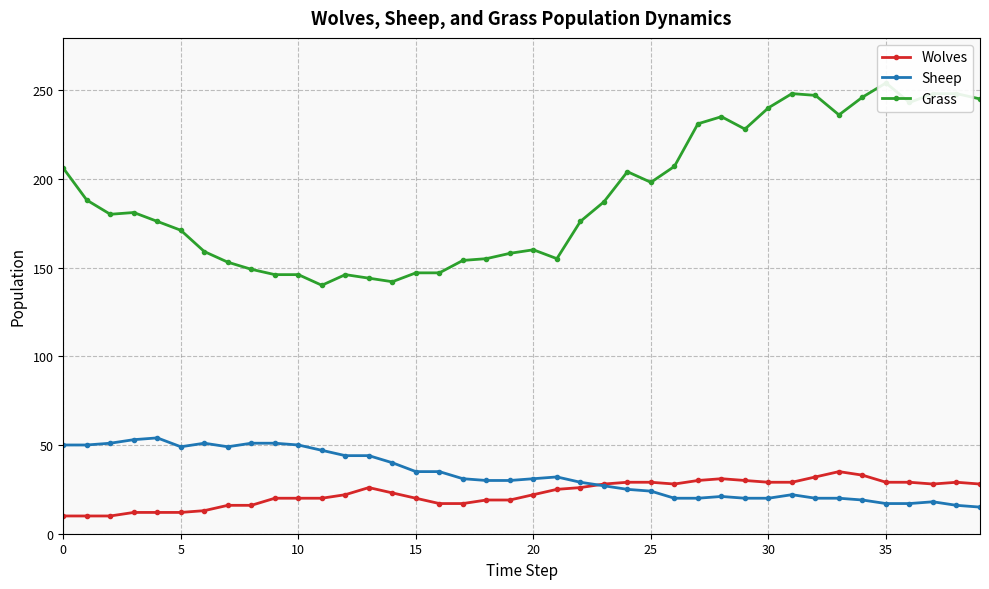

The Wolves series shows 20 at 35. True or false?

False